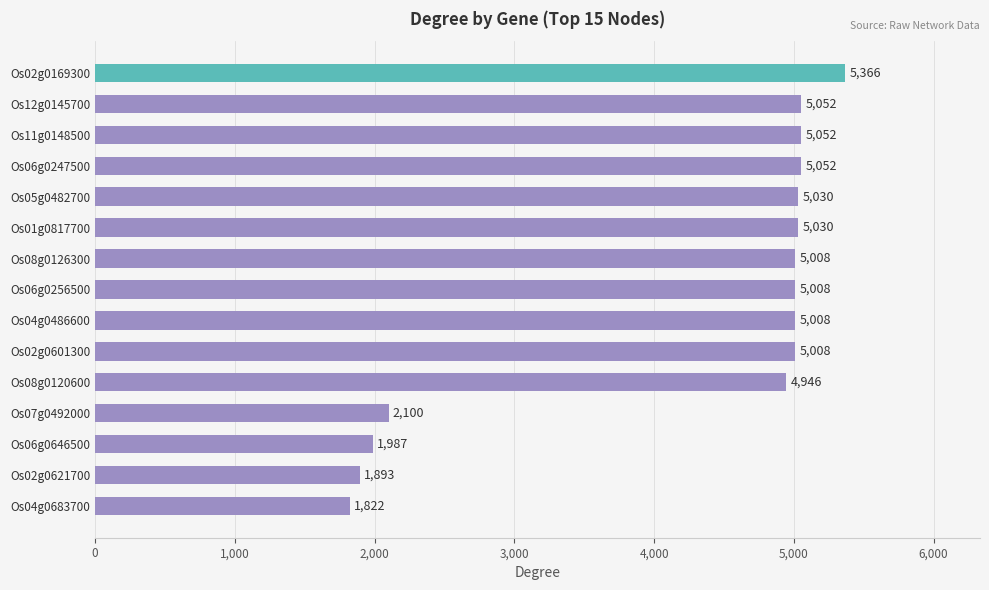

Reading bottom to top, extract all data points from this chart.

Os04g0683700=1822	Os02g0621700=1893	Os06g0646500=1987	Os07g0492000=2100	Os08g0120600=4946	Os02g0601300=5008	Os04g0486600=5008	Os06g0256500=5008	Os08g0126300=5008	Os01g0817700=5030	Os05g0482700=5030	Os06g0247500=5052	Os11g0148500=5052	Os12g0145700=5052	Os02g0169300=5366